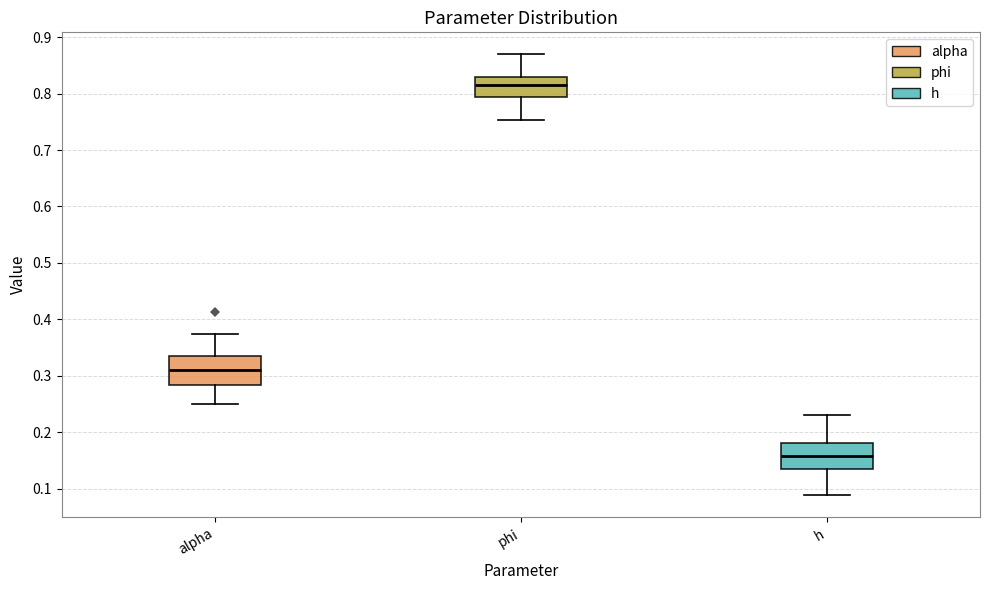

Which box has the highest median line?

phi